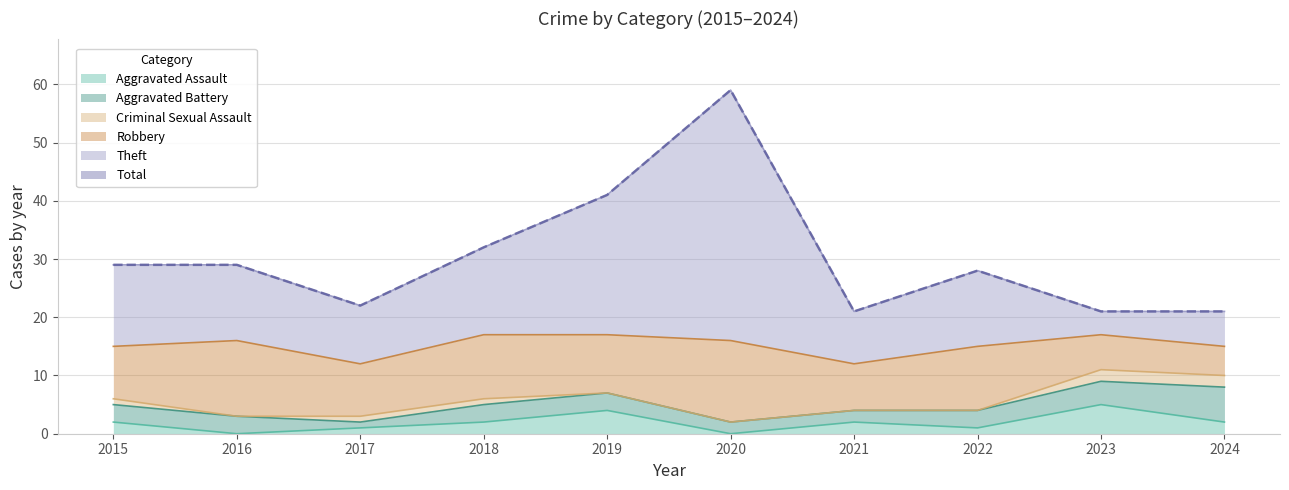

The value of Theft at 2017 is 35. True or false?

False